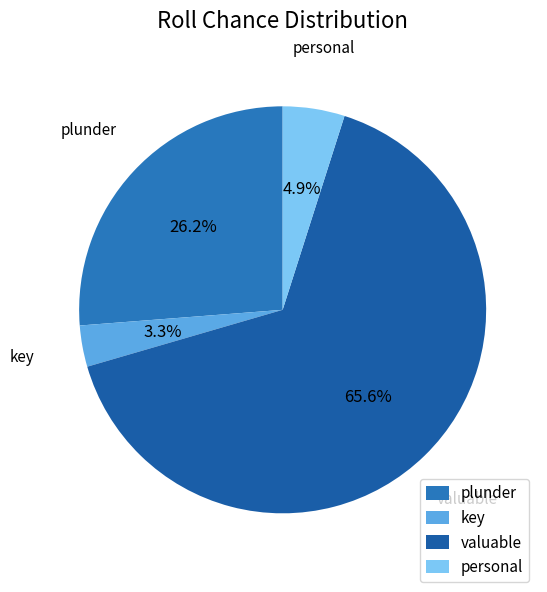

Rank the categories by value from lowest to highest.

key, personal, plunder, valuable